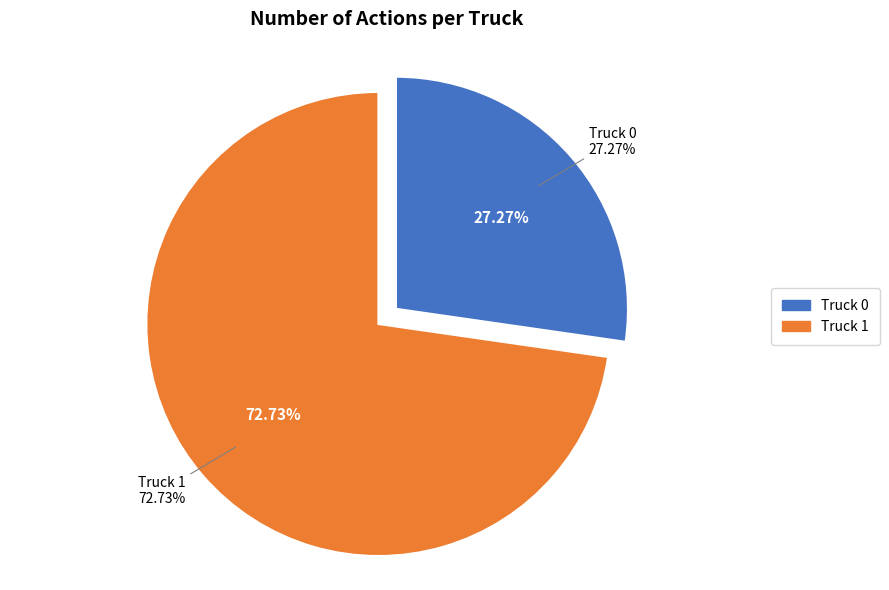

True or false: Truck 0 accounts for 27% of the total.

True